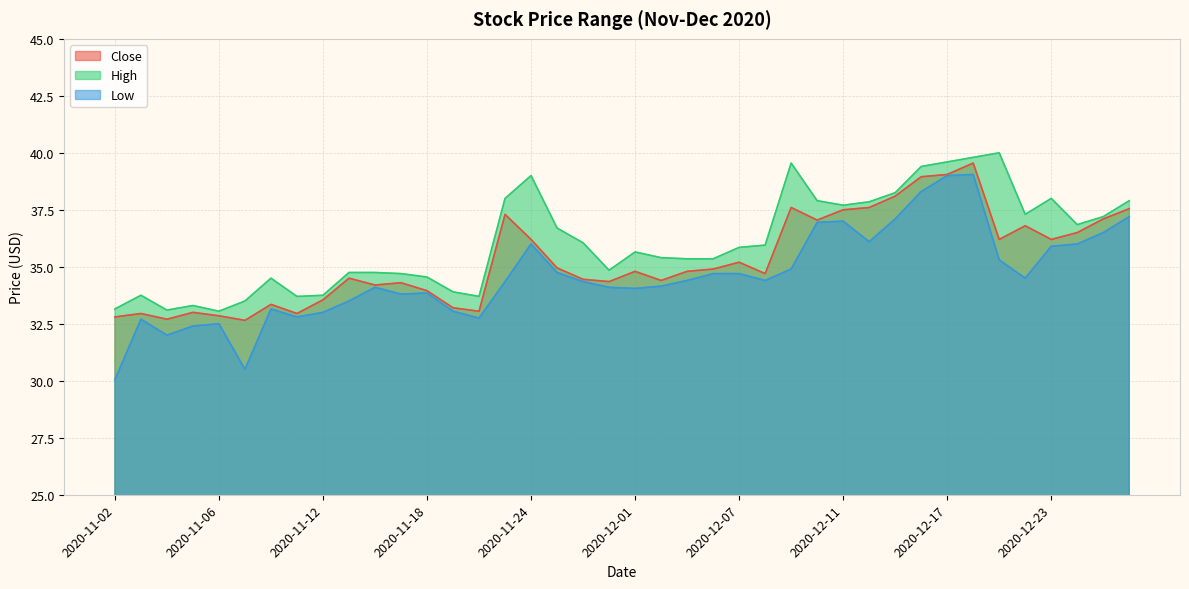

List the series in order of their peak value, highest first.

High, Close, Low